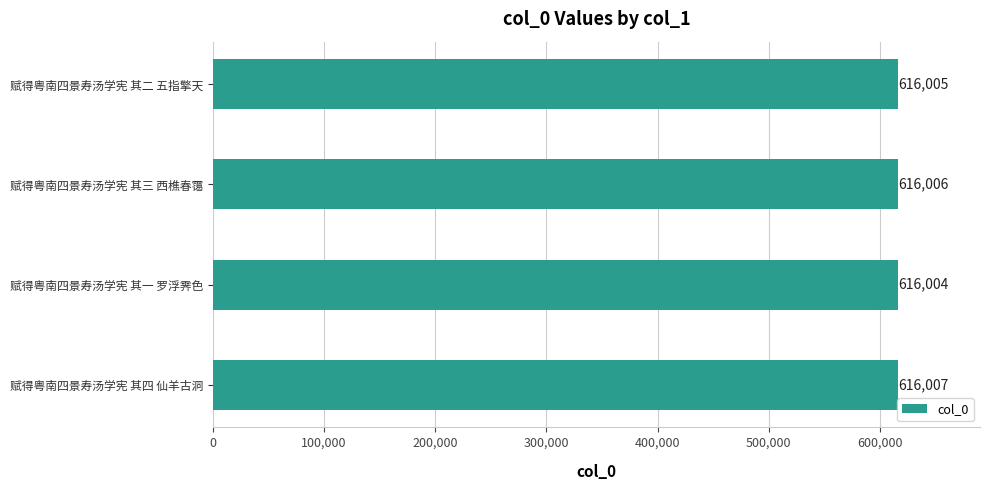

How many values are below 616006?

2